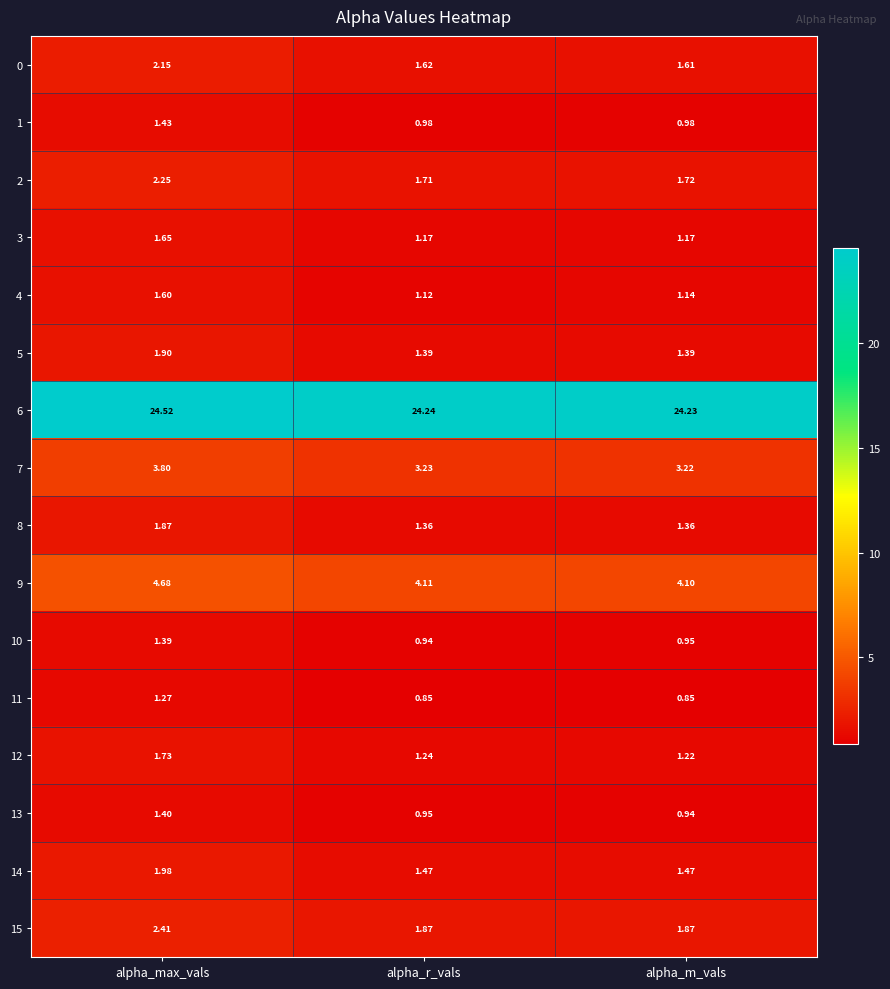

Rank the categories by 4 value from lowest to highest.

alpha_r_vals, alpha_m_vals, alpha_max_vals